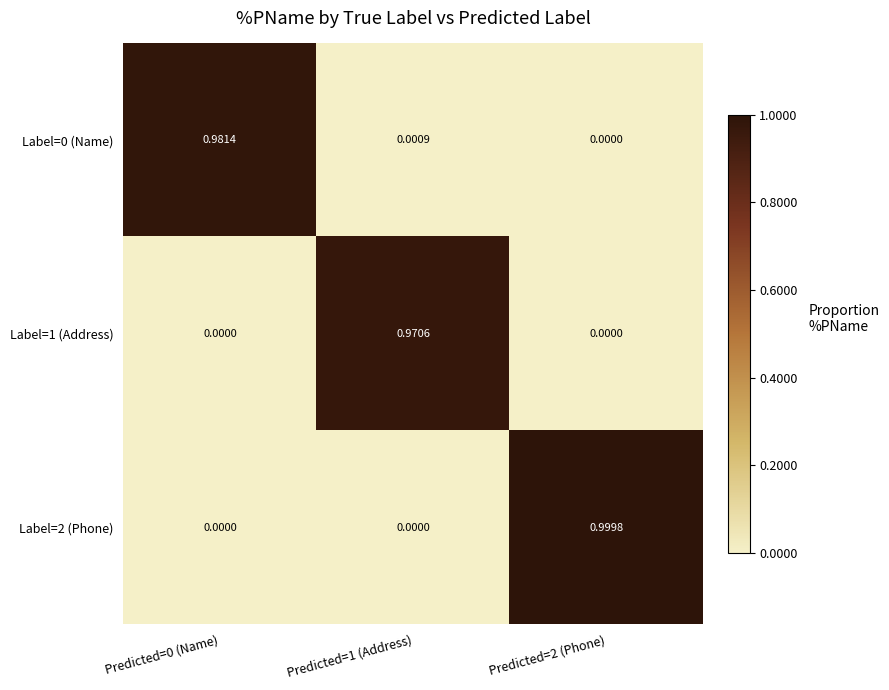

Is the value of Label=2 (Phone) at Predicted=2 (Phone) greater than the value of Label=1 (Address) at Predicted=0 (Name)?

Yes